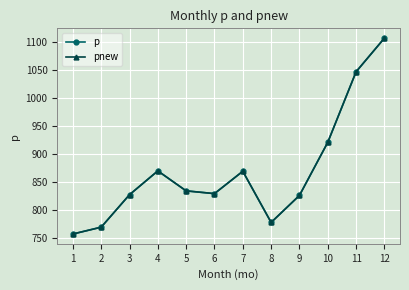

At which category does the chart reach its minimum across all series?

1